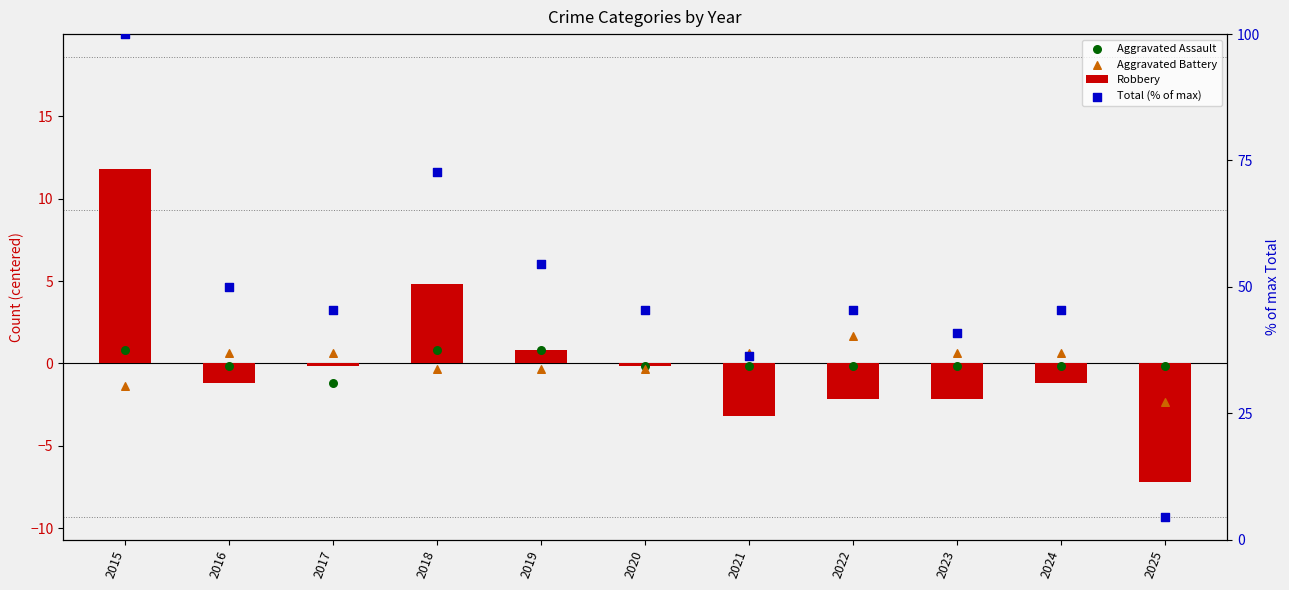

Which series has the widest spread of Y values?

Total (% of max)